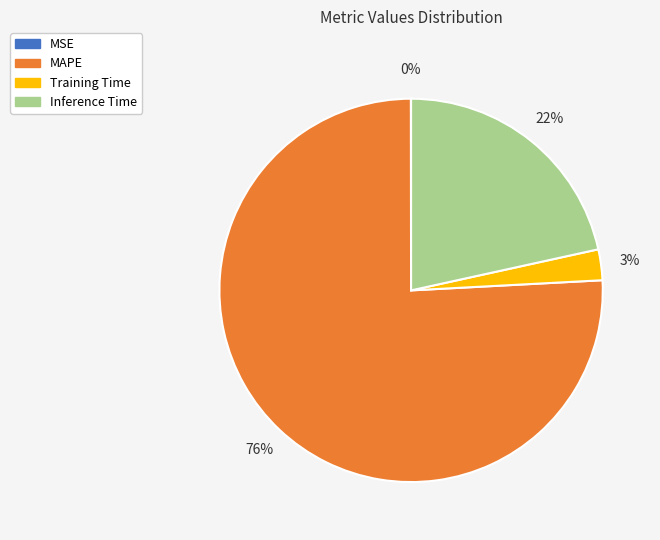

Which has a higher value, Inference Time or Training Time?

Inference Time